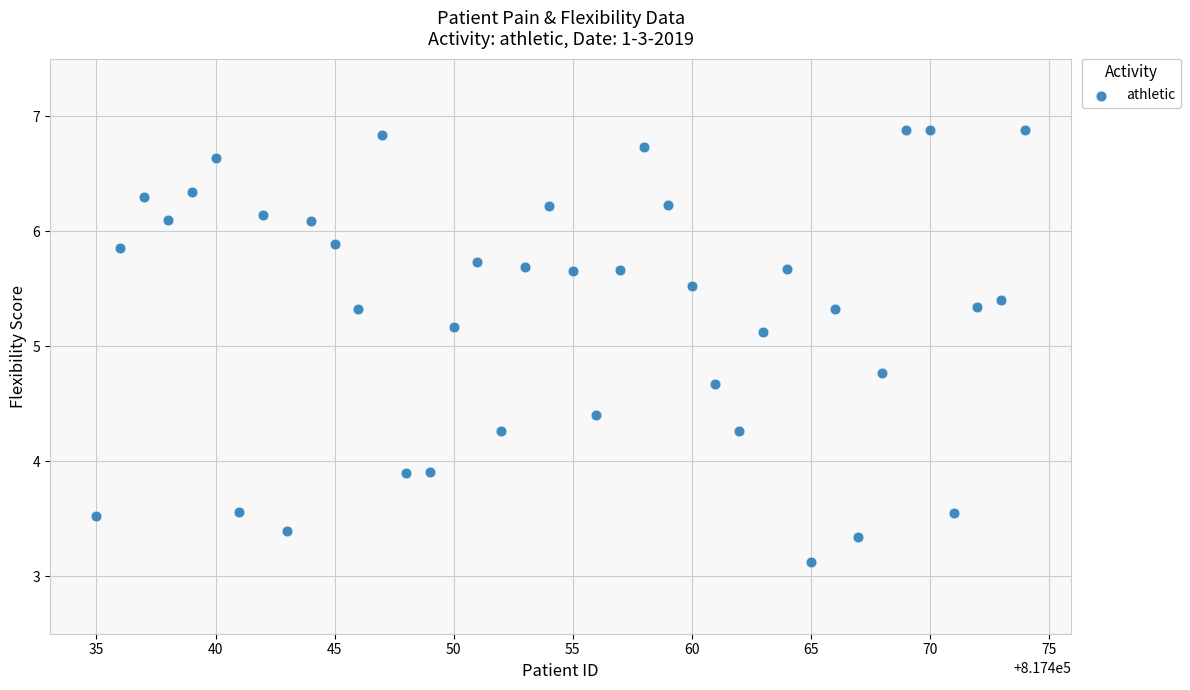

What is the range of Y values (max minus min)?

3.8